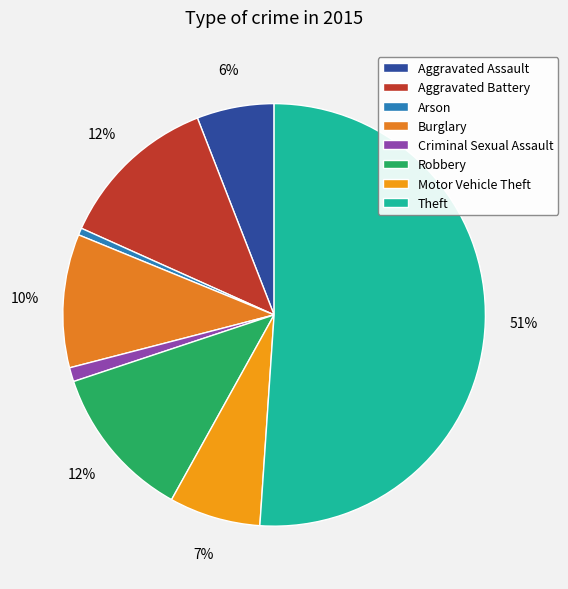

True or false: Theft accounts for 42% of the total.

False